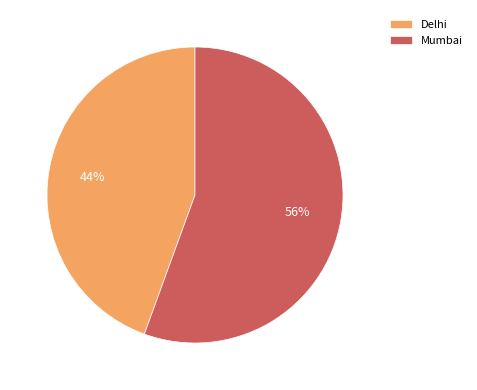

True or false: Delhi accounts for 44% of the total.

True